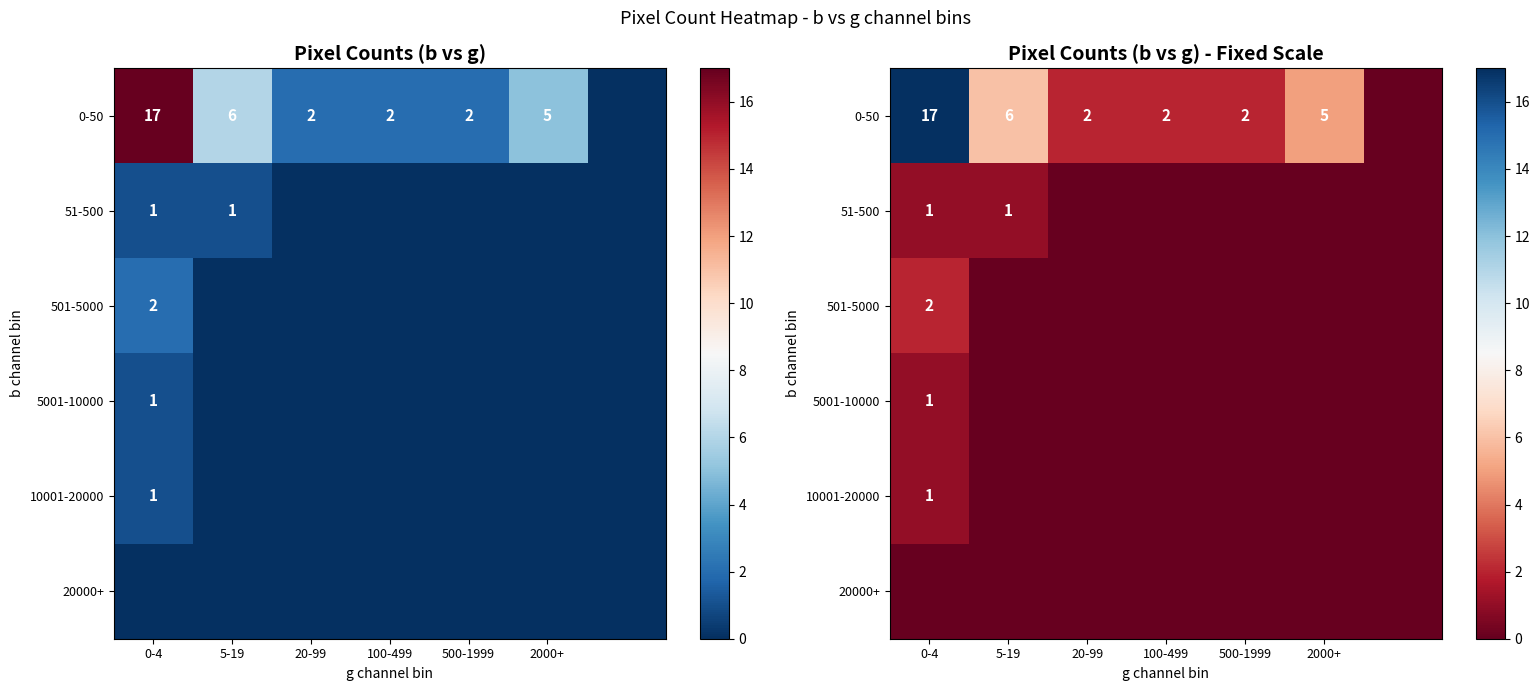

How many categories are shown in the chart?

7